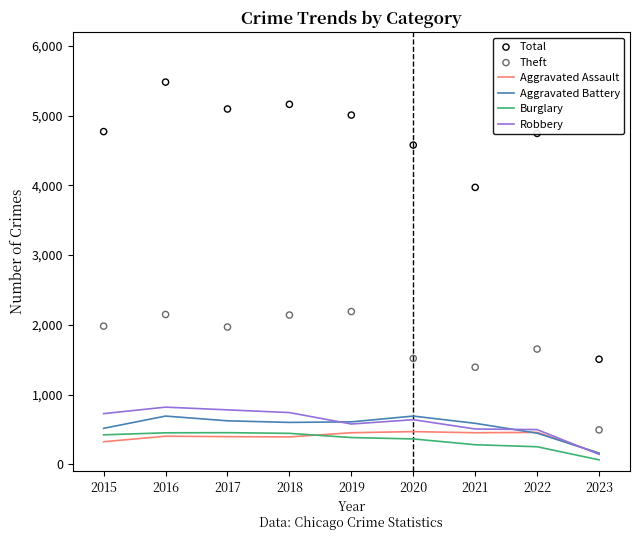

Which series has the widest spread of Y values?

Total